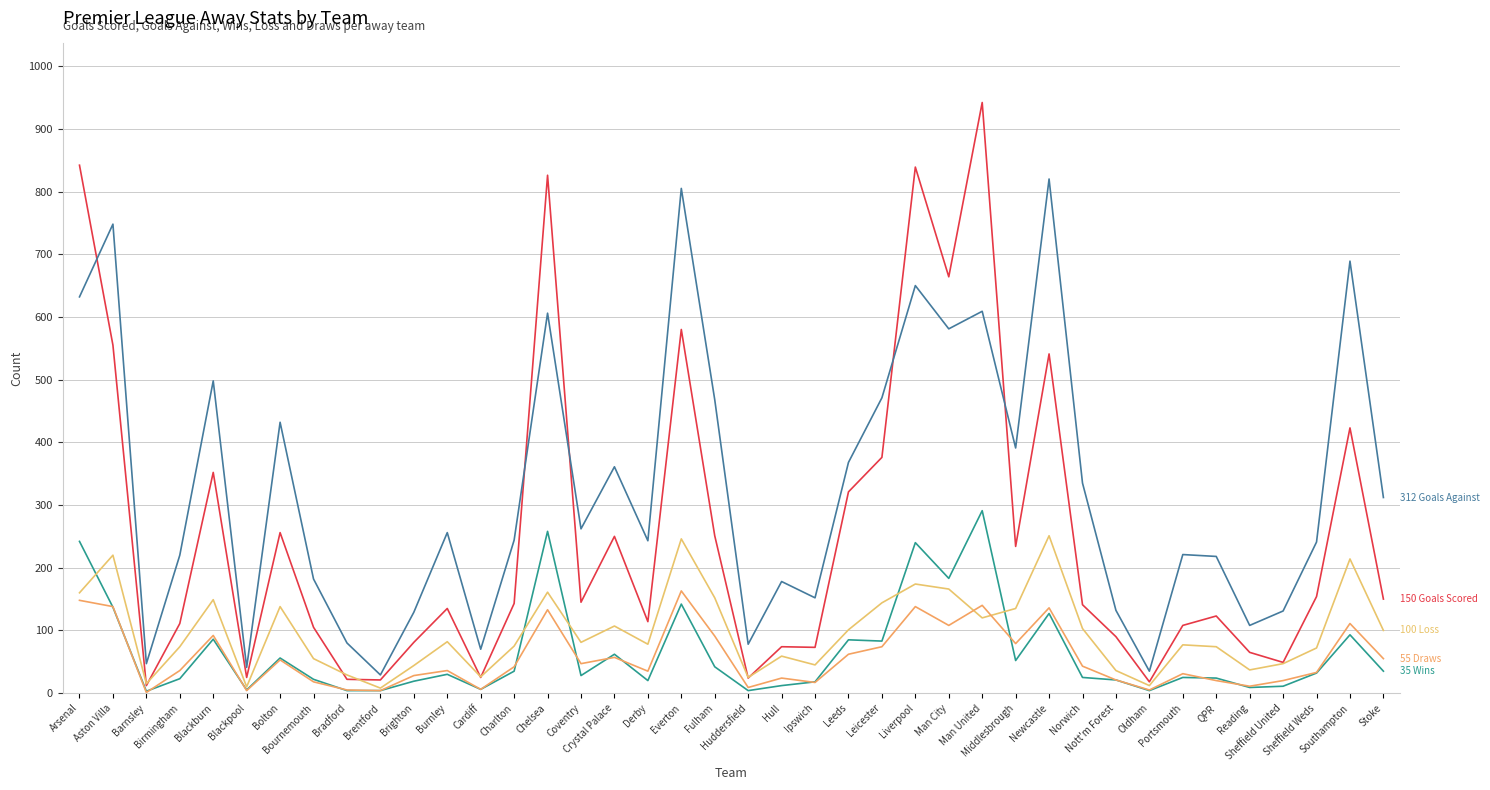

Reading right to left, extract all data points from this chart.

Goals Scored: 150	423	154	49	65	123	108	18	90	141	541	234	942	664	839	376	321	73	74	24	251	580	114	250	145	826	143	25	135	81	21	22	105	256	25	352	111	12	555	842
Goals Against: 312	689	241	131	108	218	221	35	132	335	820	391	609	581	650	471	368	152	178	78	468	805	243	361	262	606	244	70	256	129	29	80	182	432	41	498	220	47	748	632
Wins: 35	93	32	11	9	24	25	4	21	25	127	52	291	183	240	83	85	18	12	4	42	142	20	62	28	258	35	6	30	19	4	4	22	56	5	86	23	3	137	242
Loss: 100	214	72	47	37	74	77	12	36	103	251	135	120	166	174	144	101	45	59	25	152	246	78	107	81	161	75	26	82	44	8	29	55	138	10	149	74	15	220	160
Draws: 55	111	33	20	11	20	31	5	21	43	136	79	140	108	138	74	62	17	24	9	91	163	35	57	47	133	42	6	36	28	4	5	18	53	4	92	36	1	138	148